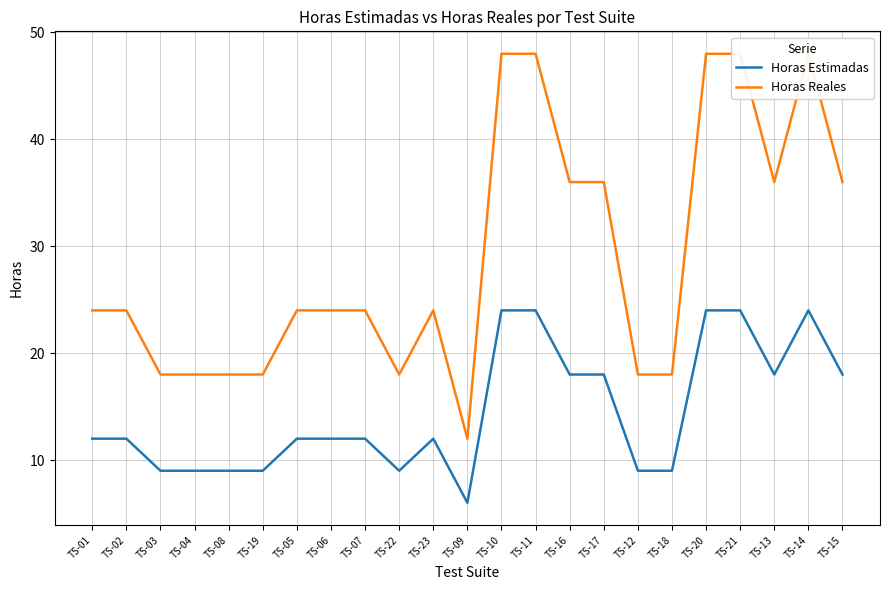

How many Horas Reales values are between 18 and 36?

17